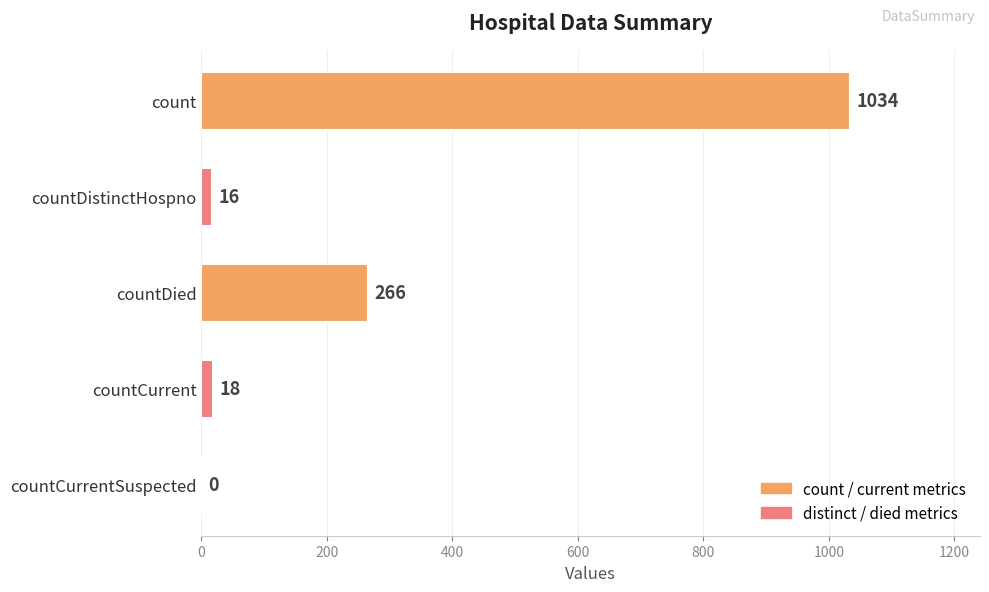

How many positive values are there?

4